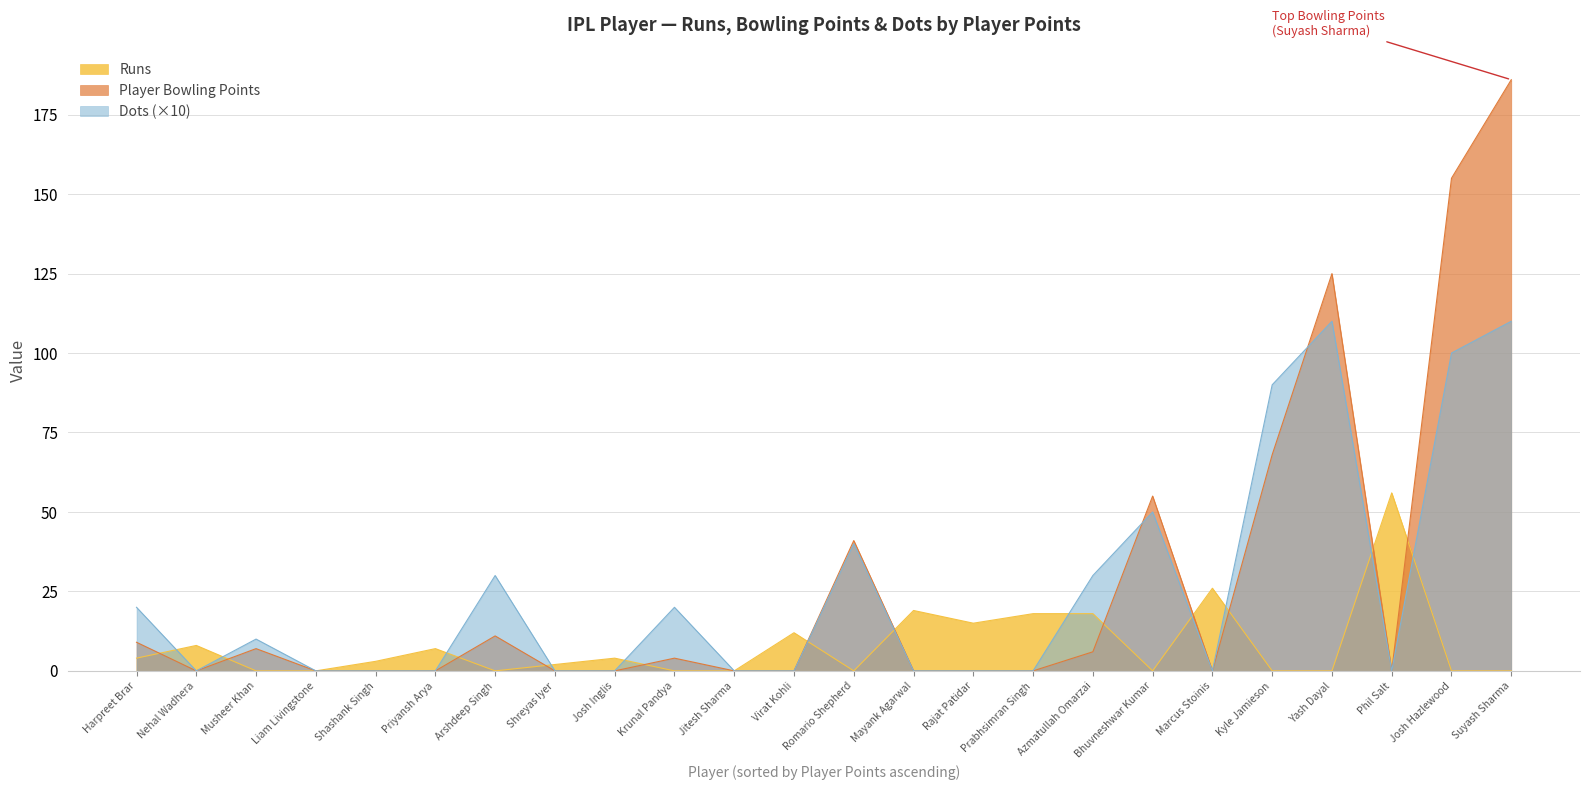

Where is Player Bowling Points nearest to the value 93?

Kyle Jamieson